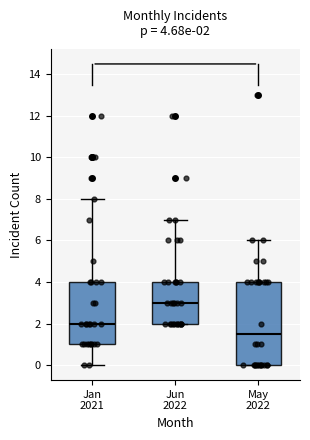

Which box's median line is the highest?

Jun 2022